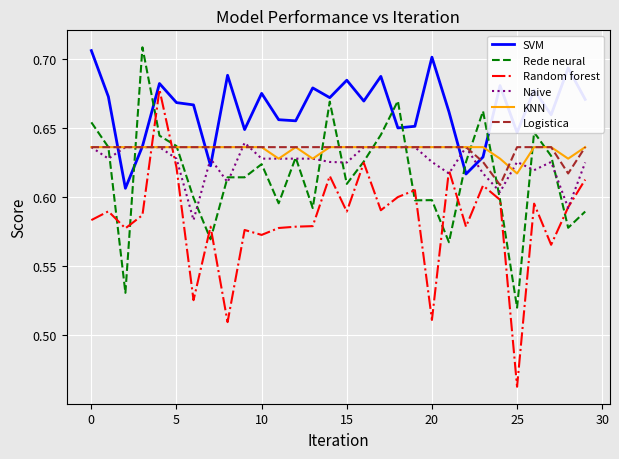

True or false: Rede neural and Random forest cross at least once.

True